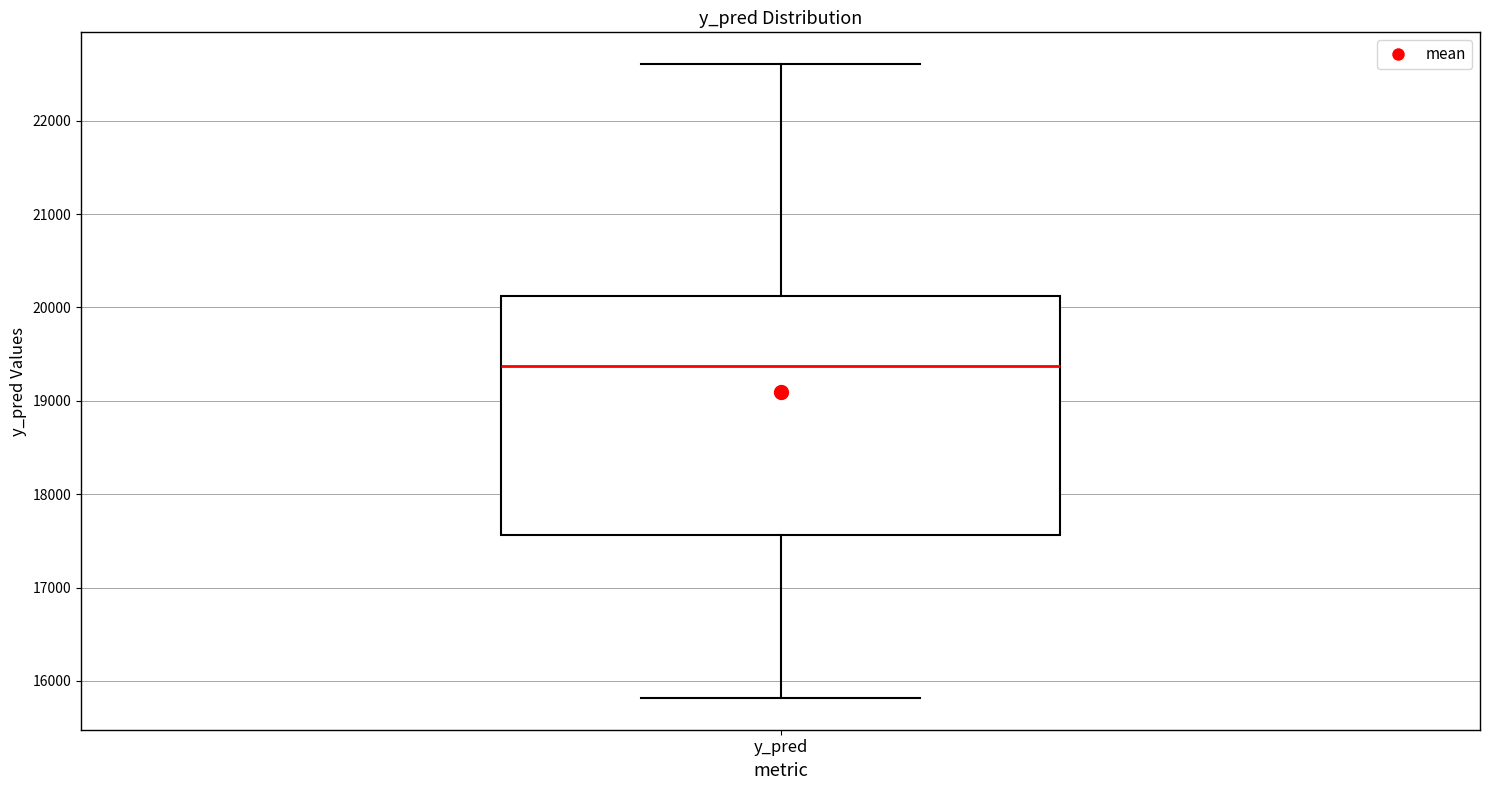

Where is the lower edge of the box for y_pred on the y-axis? The values are not printed on the chart, so give them approximately, as read against the axis.

17600